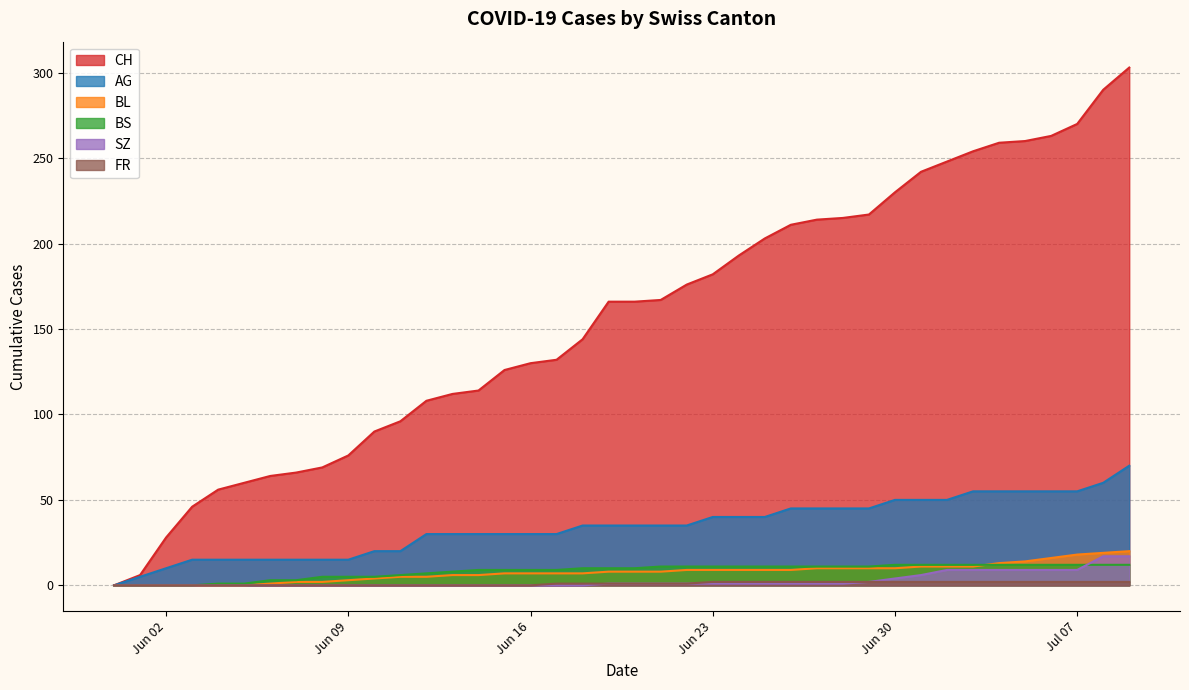

What is the label of the 2nd point from the left?

2020-06-01